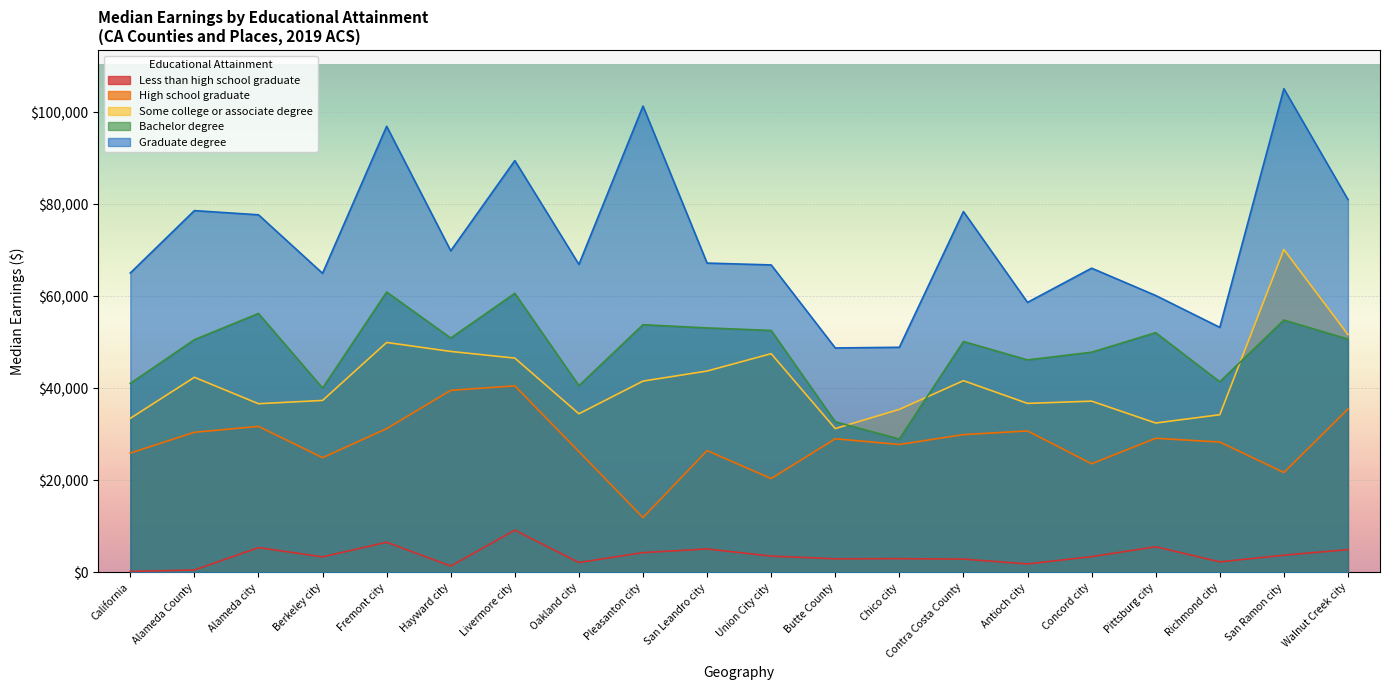

Which has a higher value, California or San Leandro city?

San Leandro city